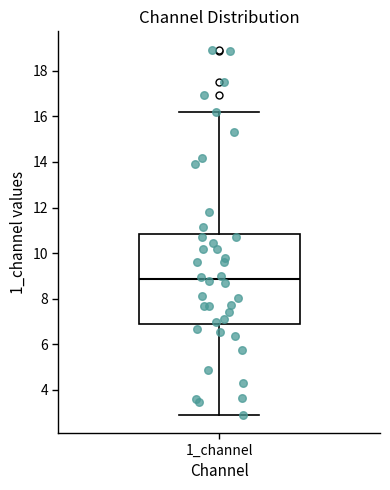

Where does the upper whisker of the box for 1_channel end on the y-axis? The values are not printed on the chart, so give them approximately, as read against the axis.

16.2